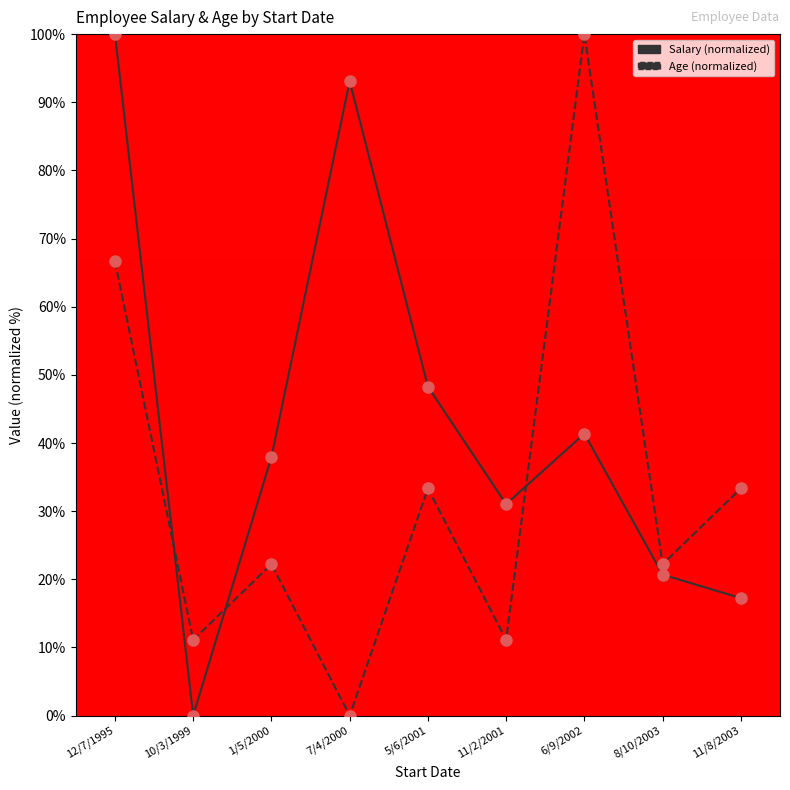

What is the maximum value shown in the chart?

100.0